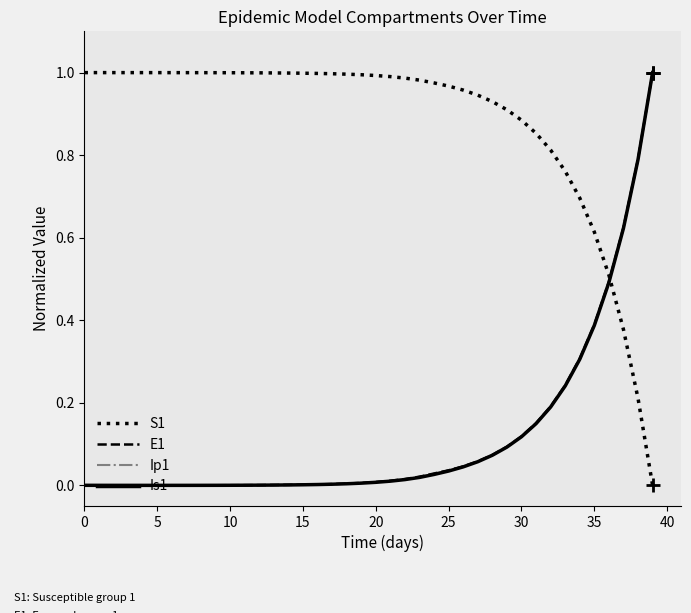

True or false: E1 and S1 cross at least once.

True